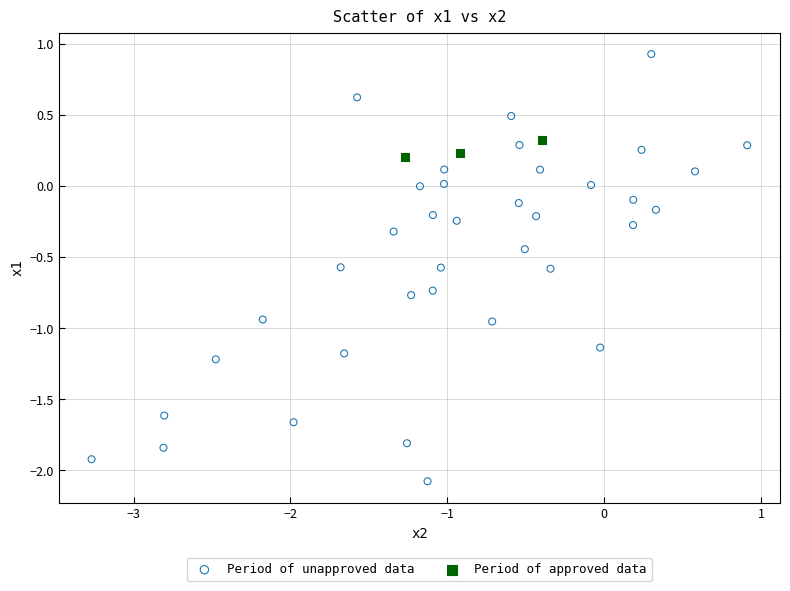

What are all the series names shown in the legend?

Period of unapproved data, Period of approved data